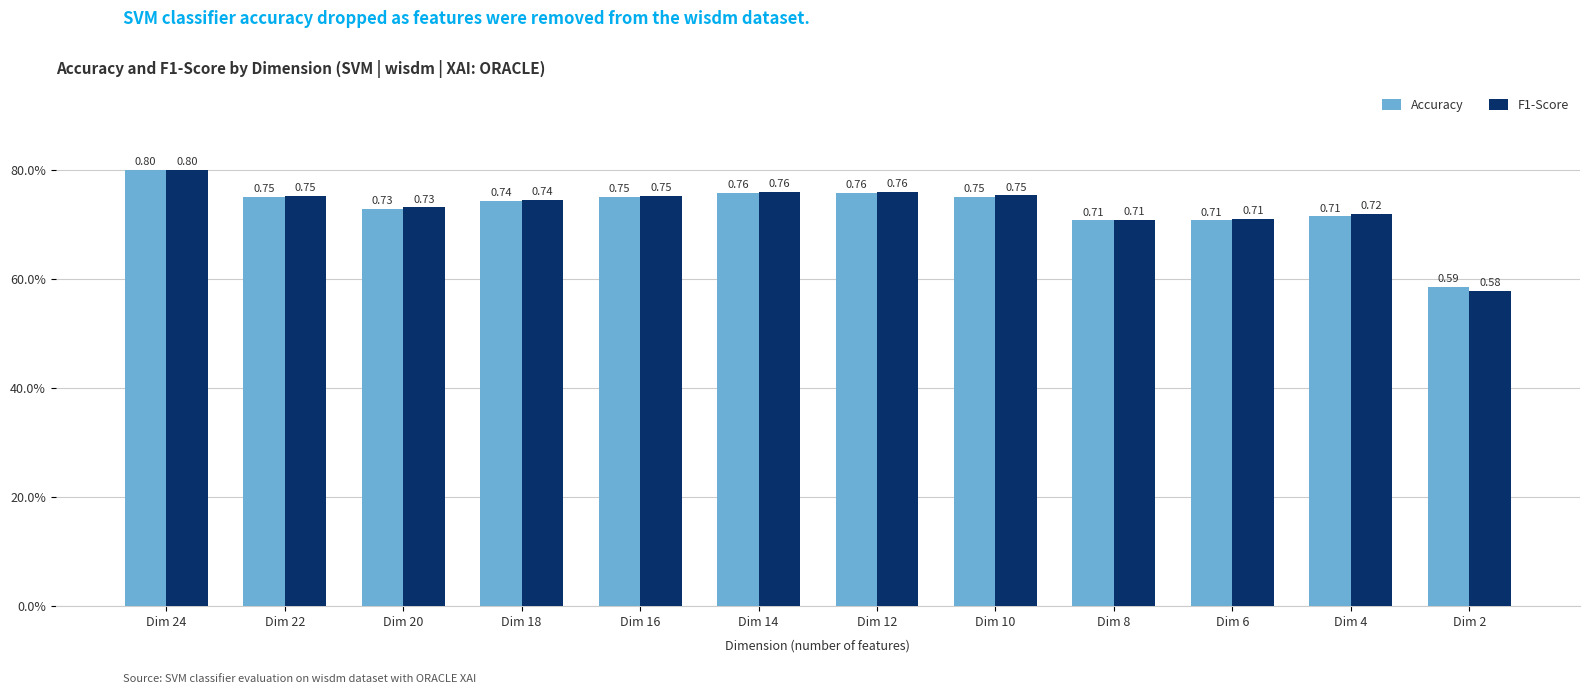

Which series has the largest range (max minus min)?

F1-Score